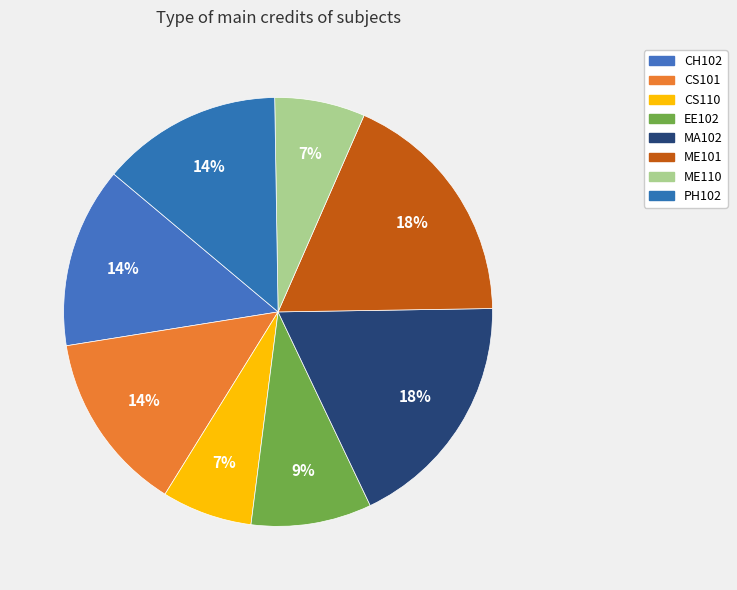

Count the number of slices in the pie.

8